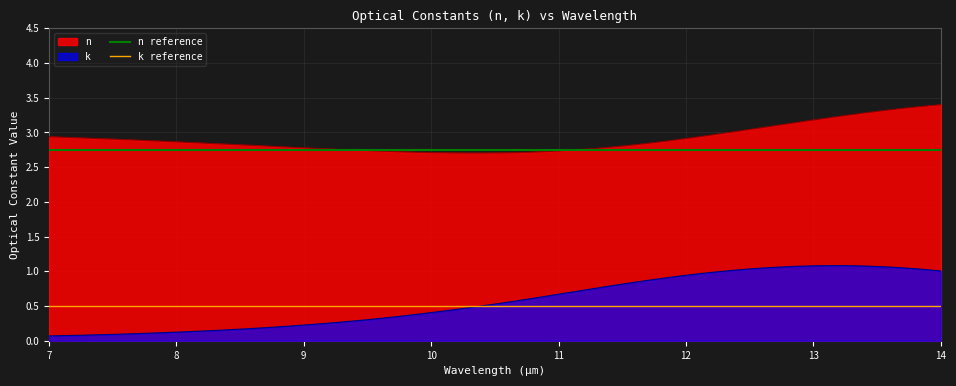

What is the highest value of the n reference series?

2.8